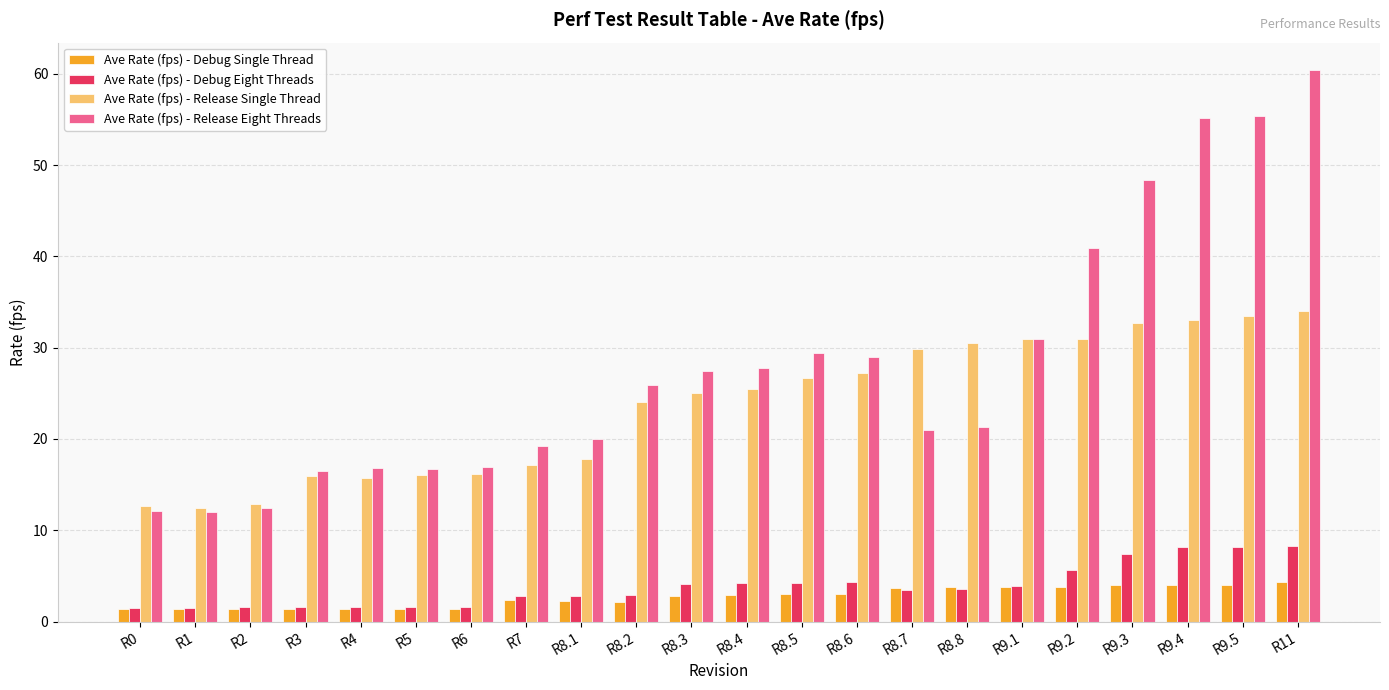

What is the spread (max minus min) of values at R7?

16.9